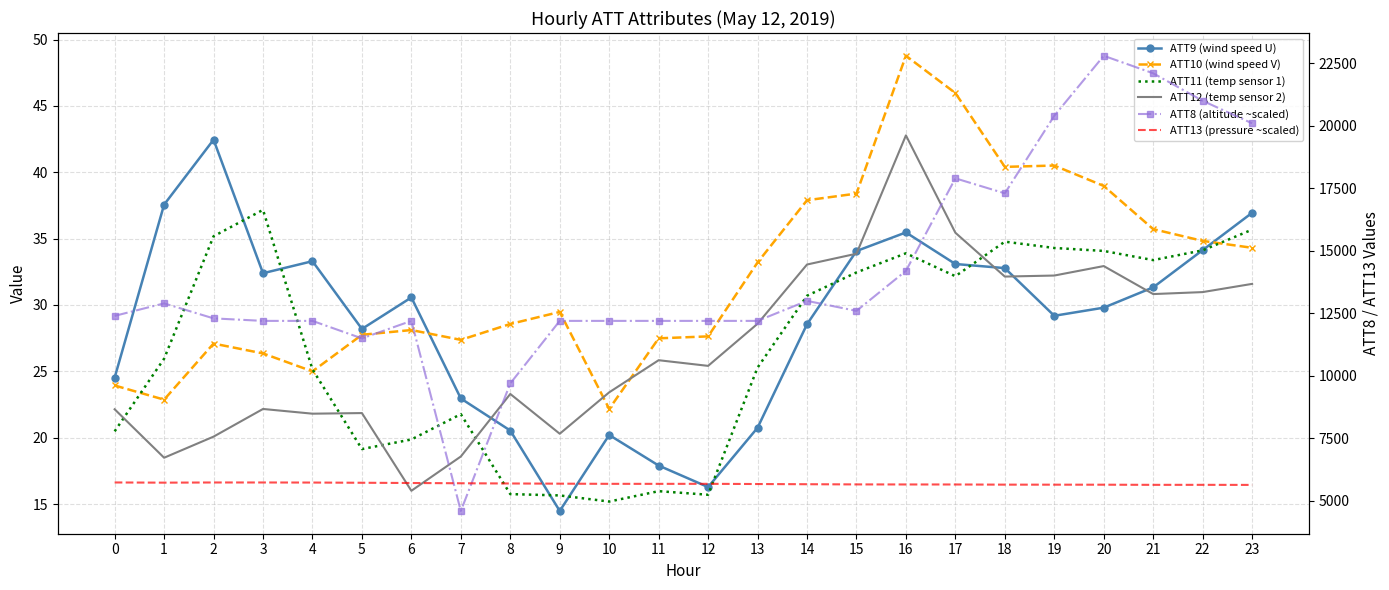

Where is the first local maximum for ATT8 (altitude ~scaled)?

1